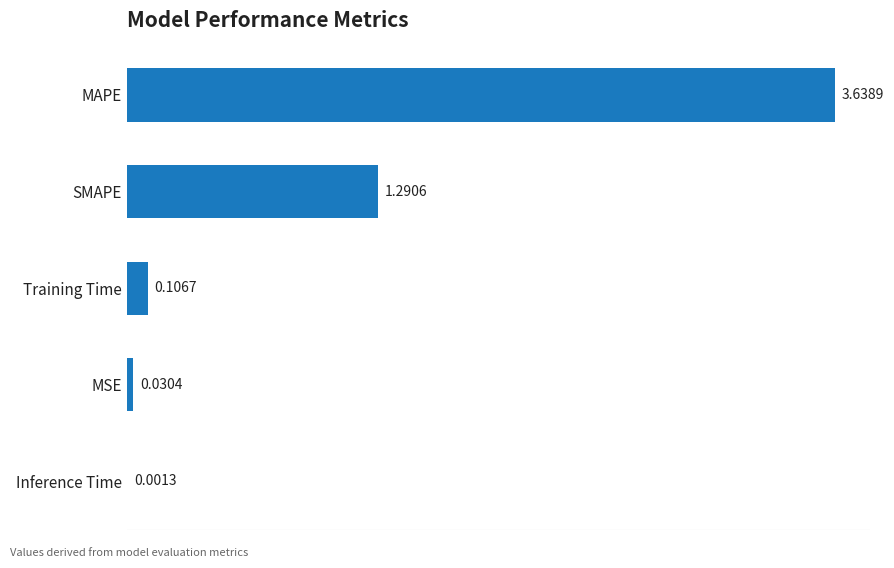

Which has a higher value, MSE or Inference Time?

MSE